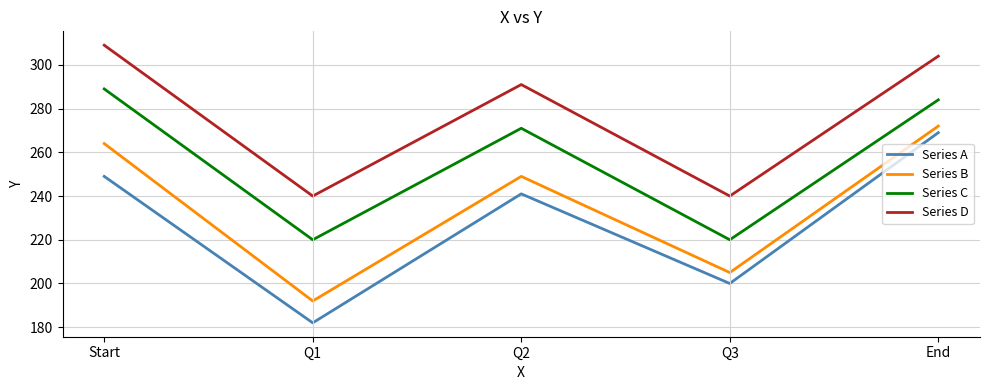

List the series in order of their overall mean, highest first.

Series D, Series C, Series B, Series A